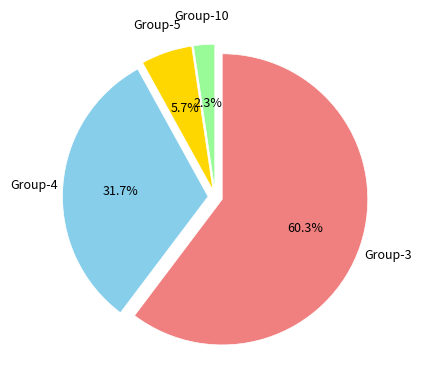

Count the number of slices in the pie.

4